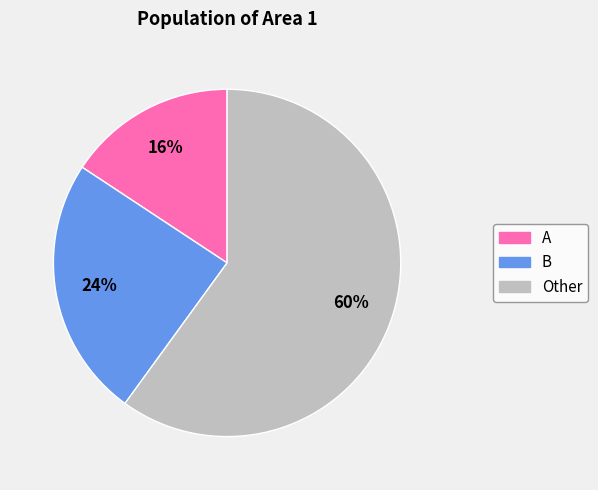

To the nearest percent, what percentage of the pie is Other?

60%